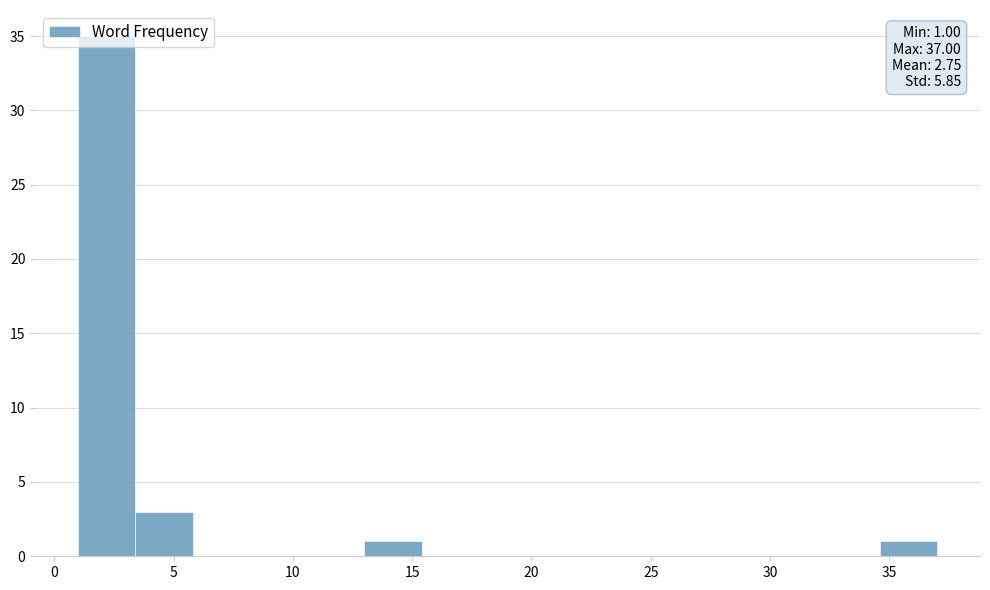

Which range on the x-axis has the tallest bar?

1.0 to 3.4